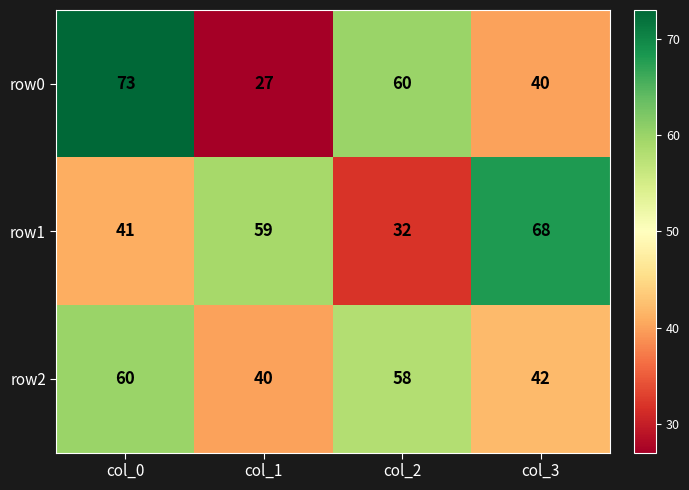

The row0 series shows 60 at col_2. True or false?

True